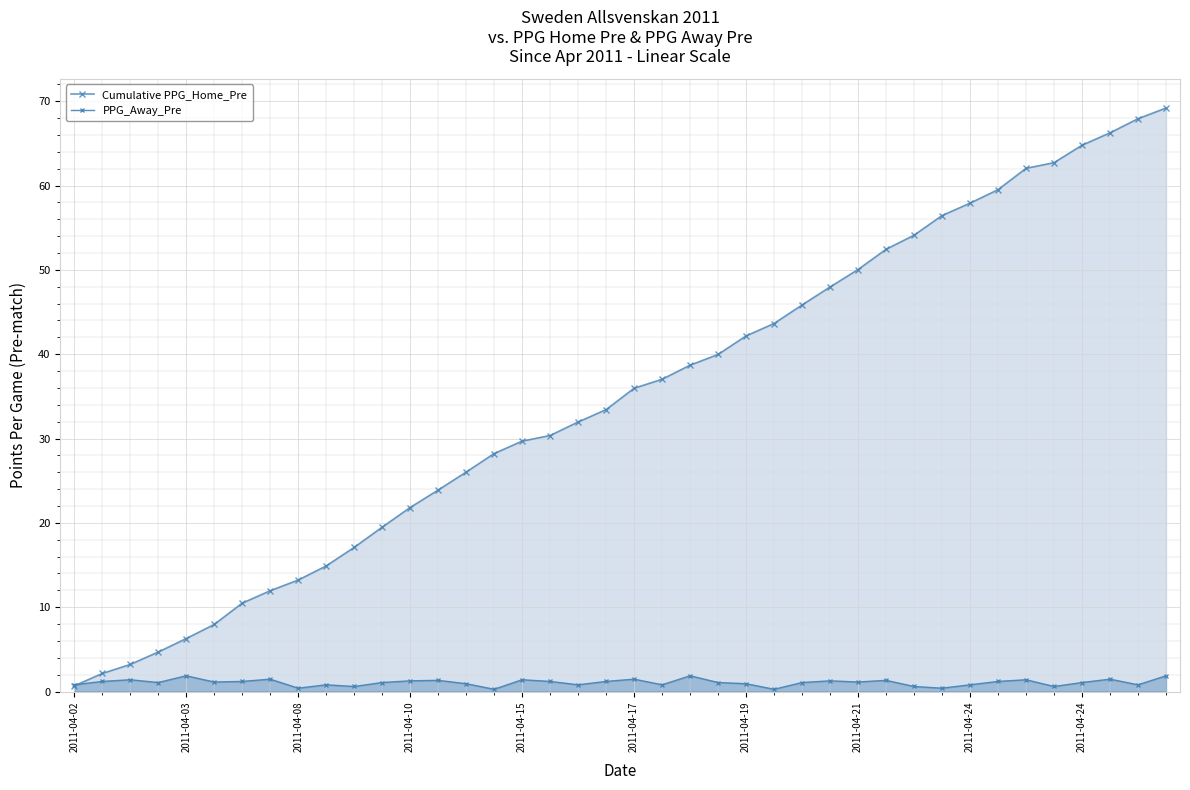

Count the number of data series in this chart.

2